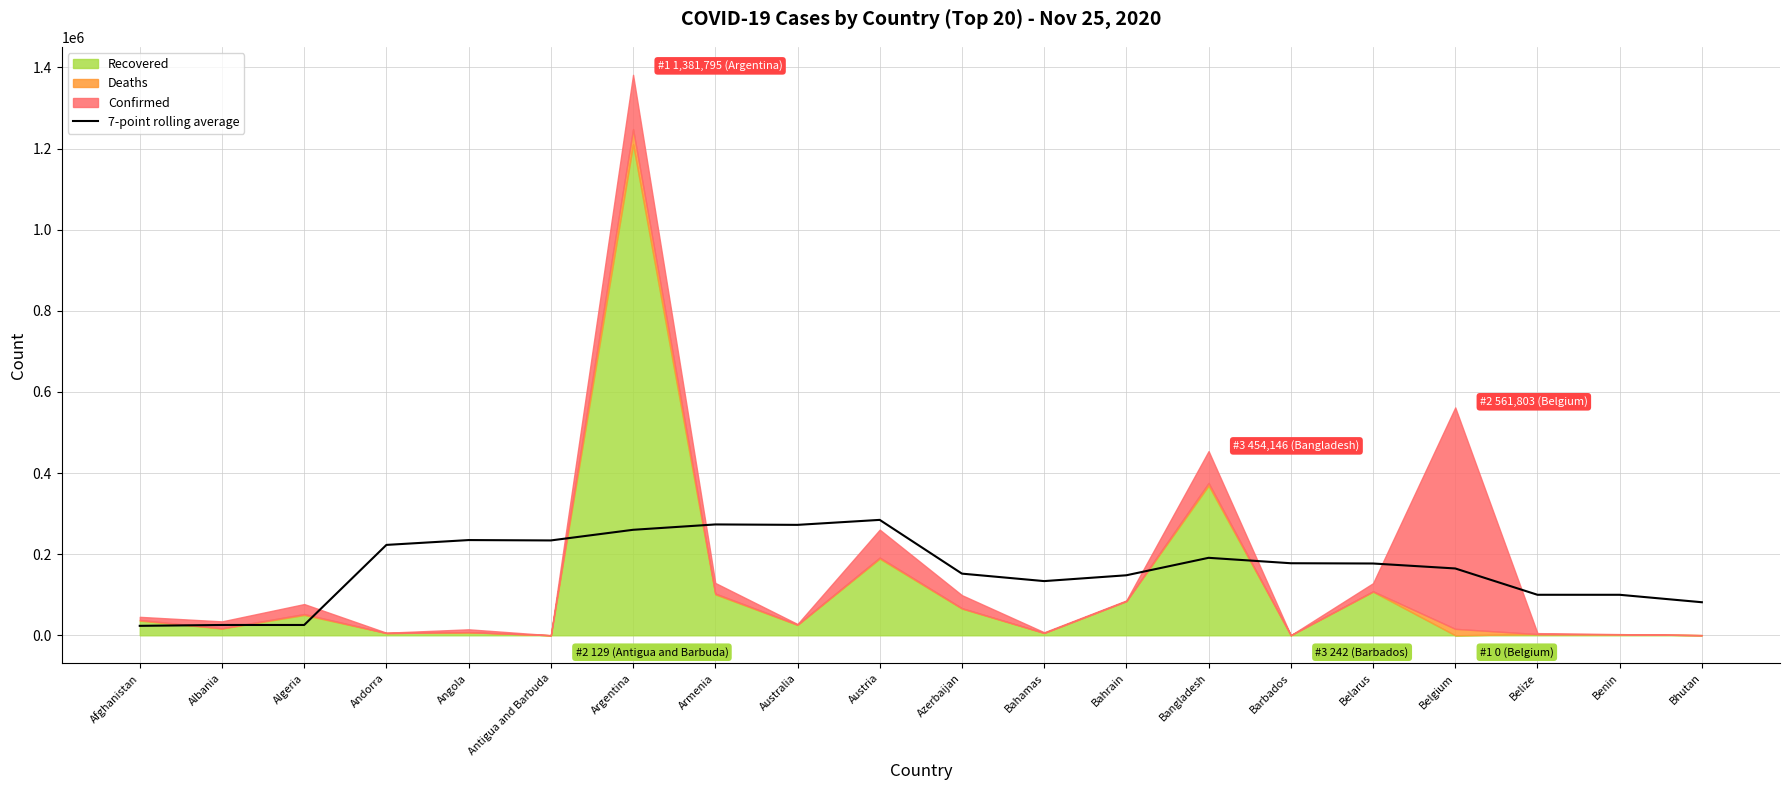

What is the label of the 8th point from the right?

Bahrain